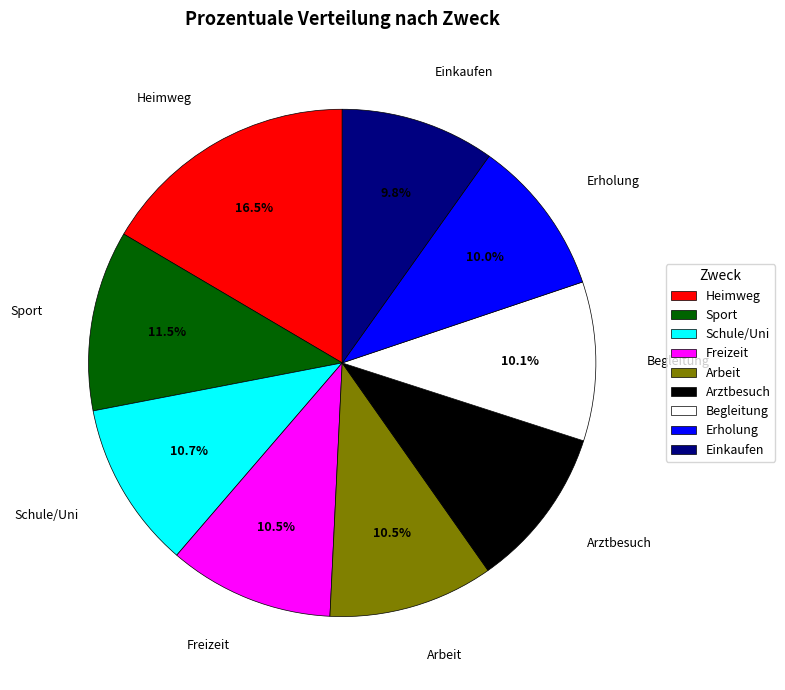

Between Arbeit and Erholung, which is larger?

Arbeit